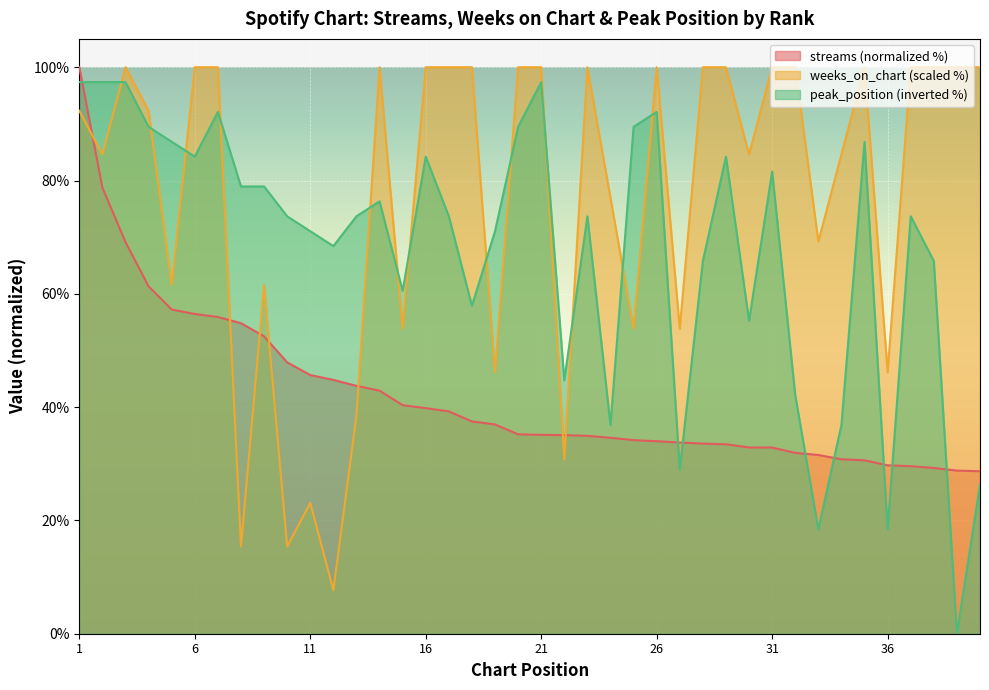

The streams series shows 75.3 at 11. True or false?

False